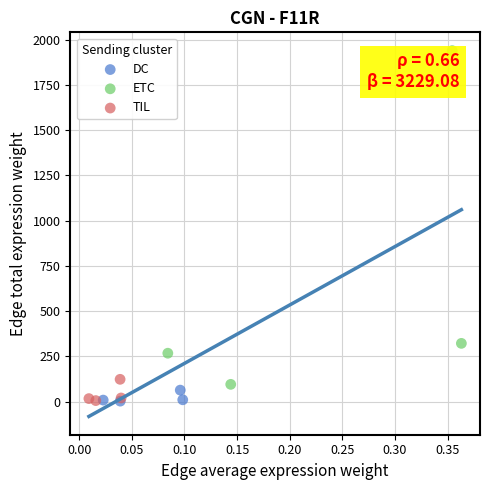

Which series has the largest Y range (max minus min)?

ETC